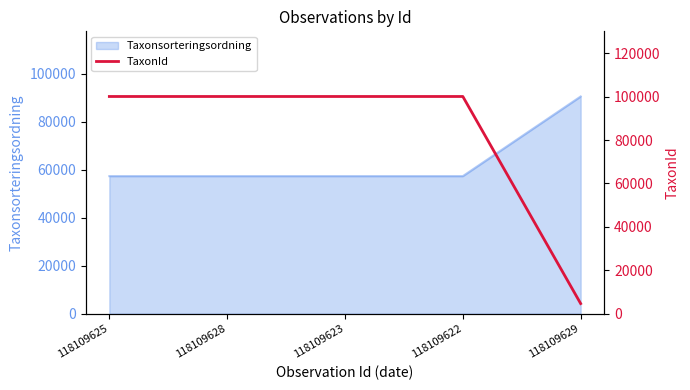

What is the minimum value shown in the chart?

4660